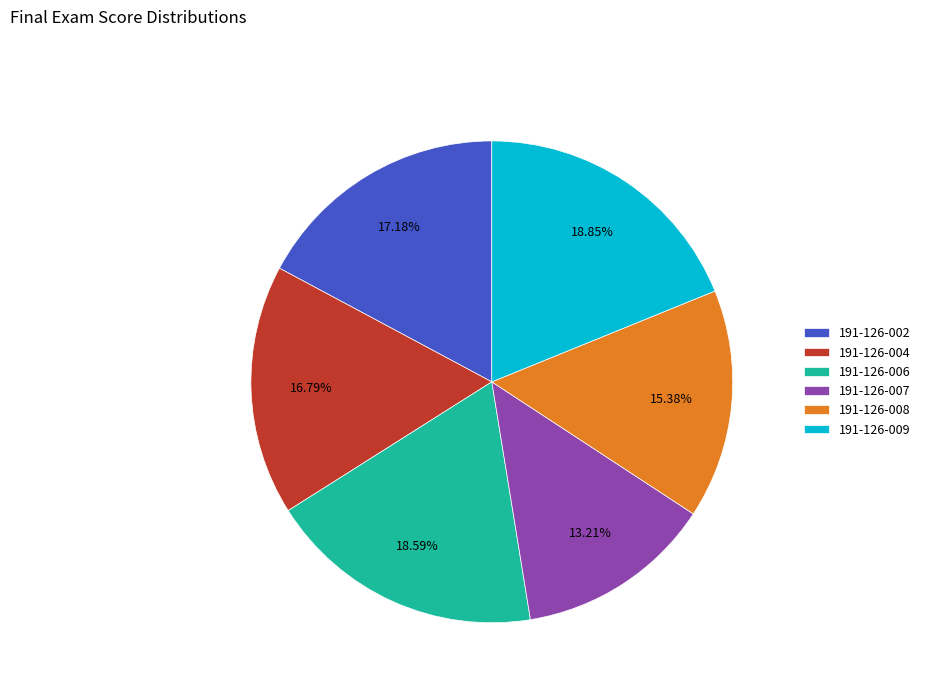

To the nearest percent, what is the average slice percentage?

17%